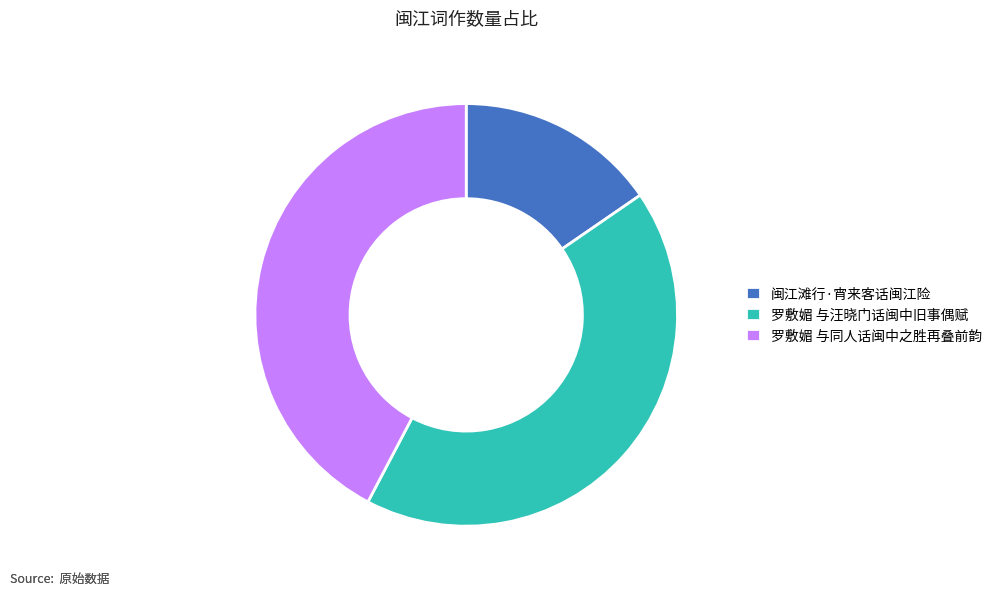

Between 闽江滩行·宵来客话闽江险 and 罗敷媚 与汪晓门话闽中旧事偶赋, which is larger?

罗敷媚 与汪晓门话闽中旧事偶赋